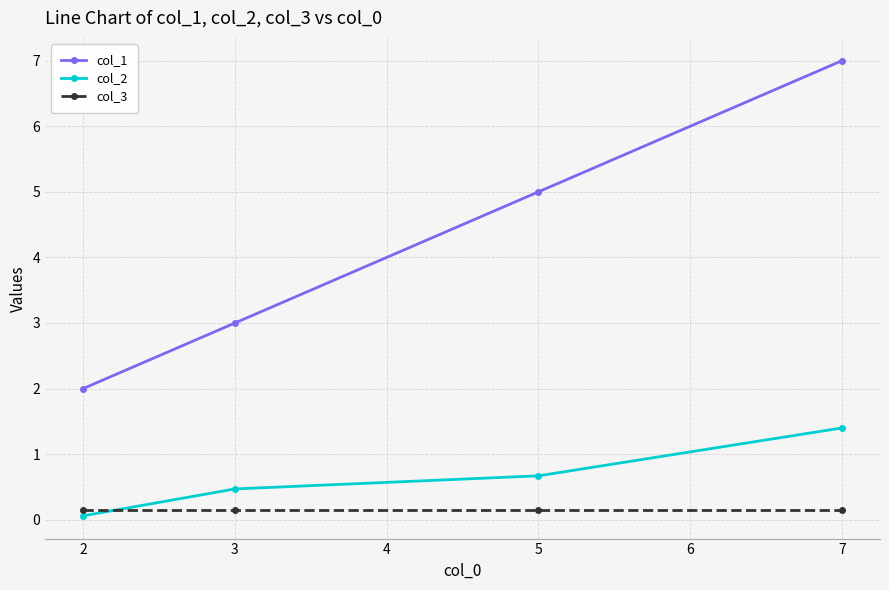

Which series has the largest total across all categories?

col_1